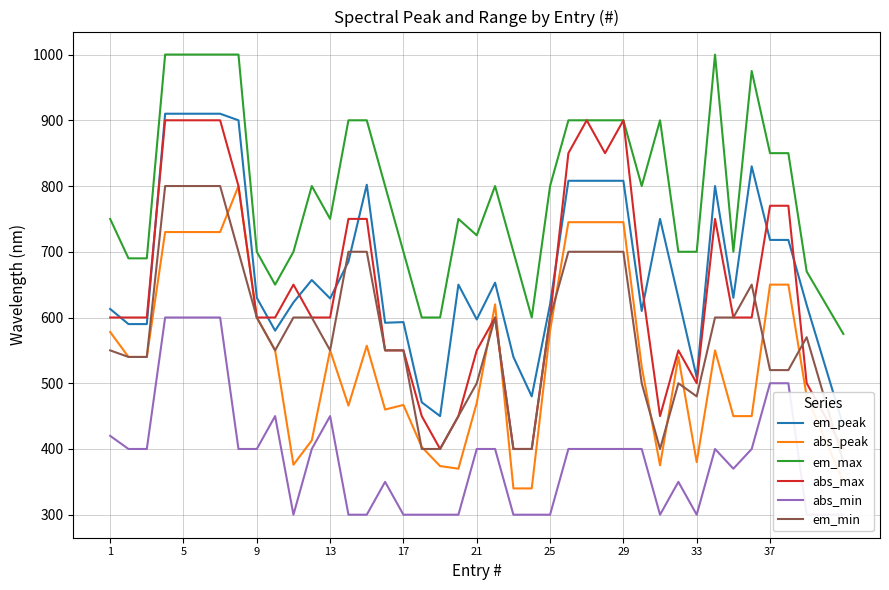

How many categories are shown in the chart?

40